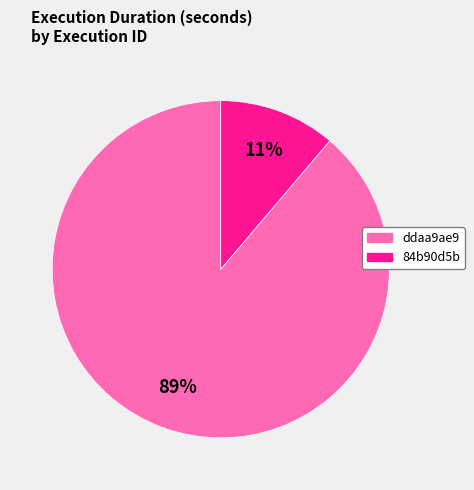

To the nearest percent, what is the average slice percentage?

50%